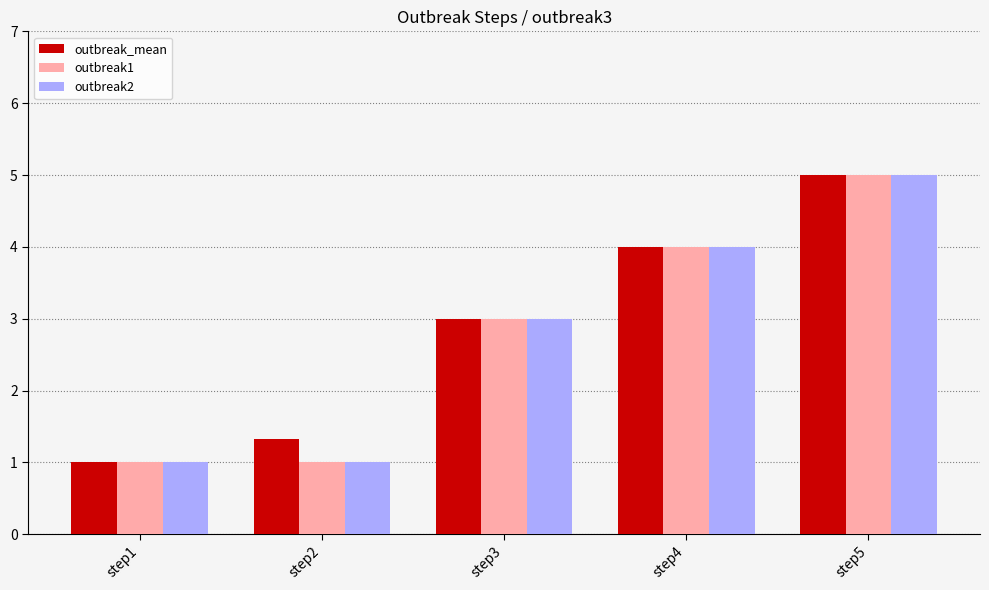

Between step1 and step2, which series saw the biggest shift?

outbreak_mean